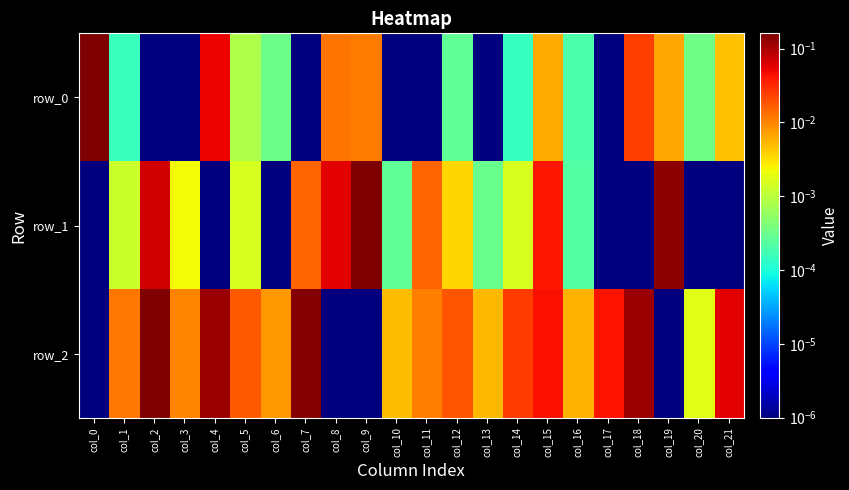

The value of row_0 at col_13 is 0.0. True or false?

True